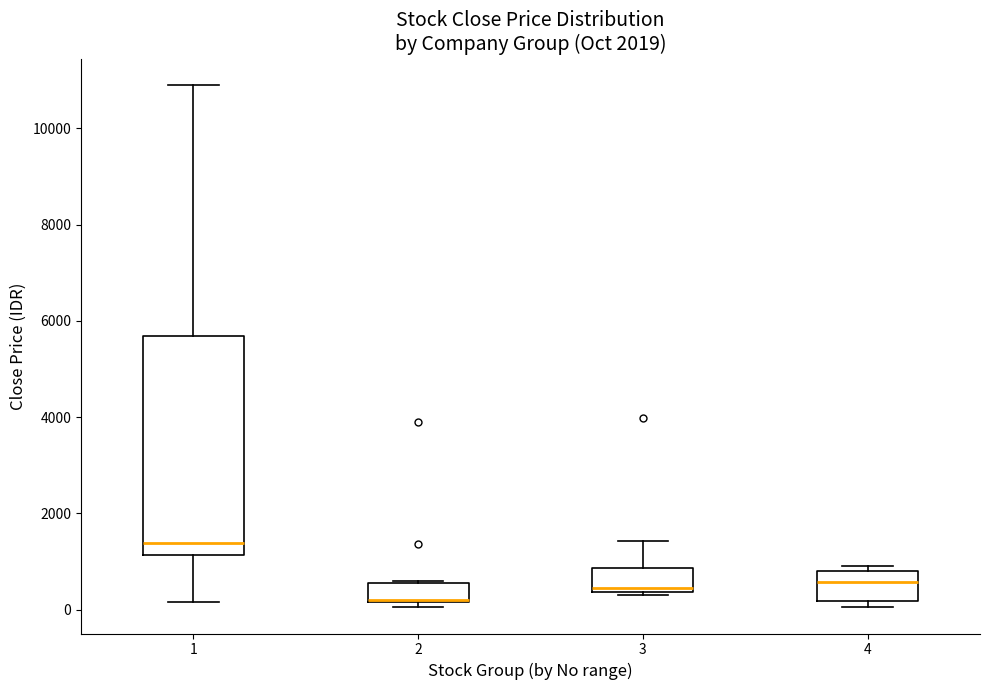

Comparing the boxes themselves (not the whiskers), which one is the tallest?

1